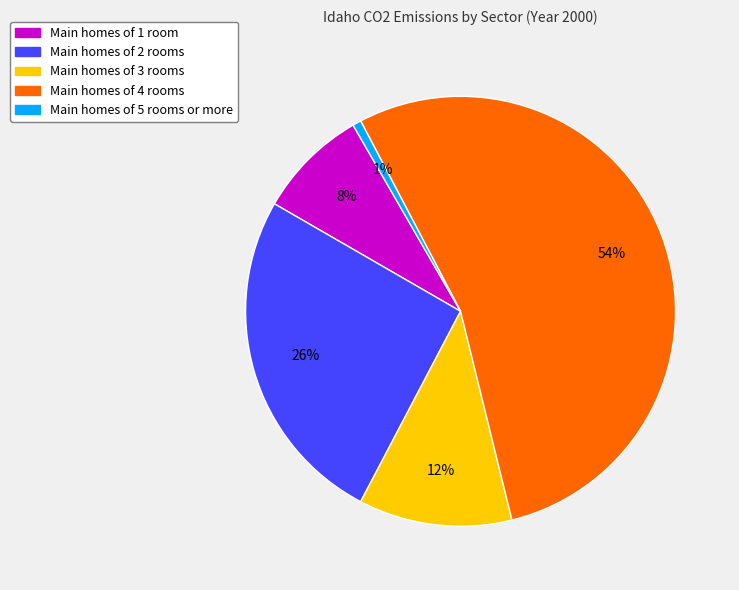

Is there a majority slice in this chart?

Yes